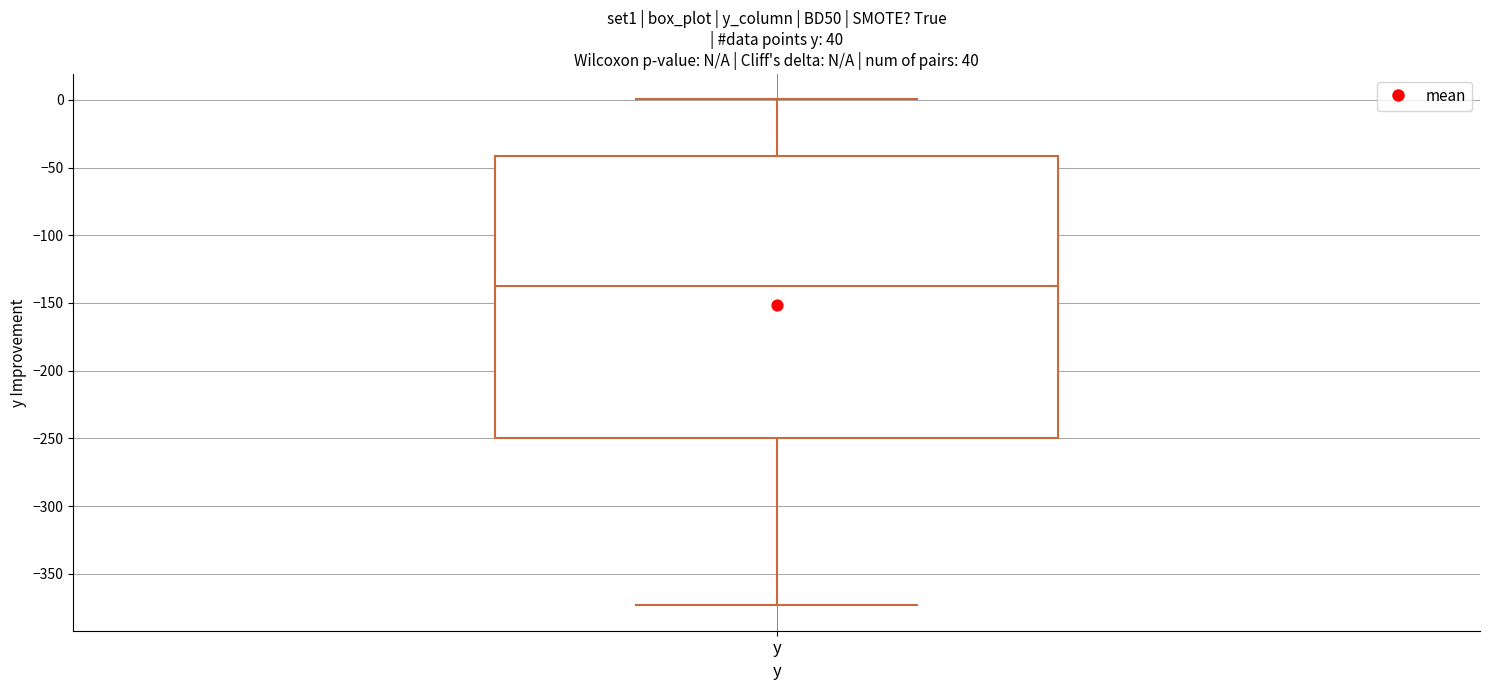

Read this box plot against the y-axis: the position of the median line, the range covered by the box, and the ends of both whiskers. The values are not printed on the chart, so give them approximately, as read against the axis.

median -135, box -250 to -40, whiskers -375 to 0